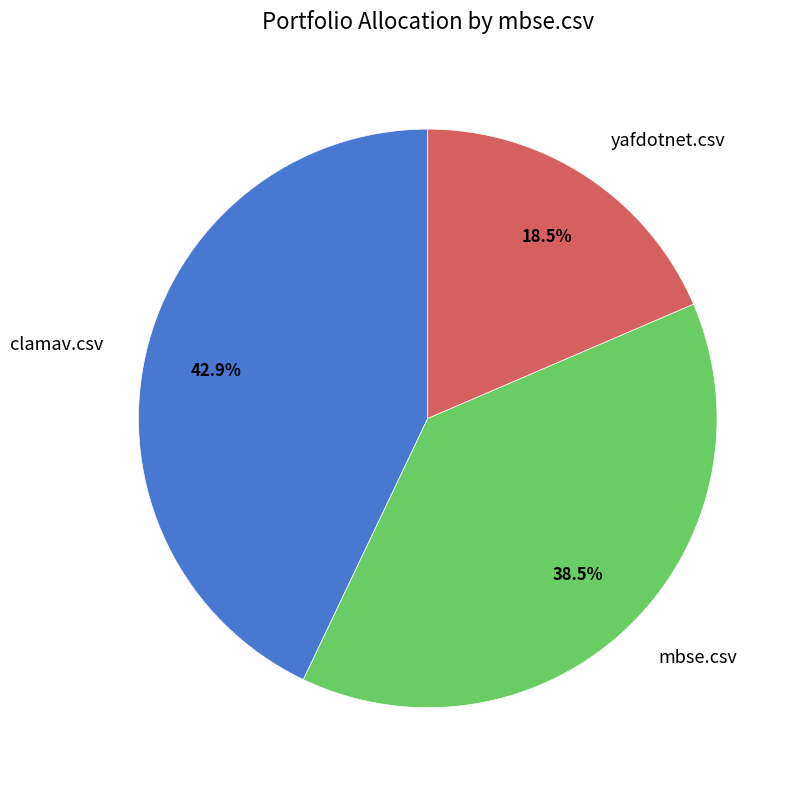

How many slices are in this pie chart?

3